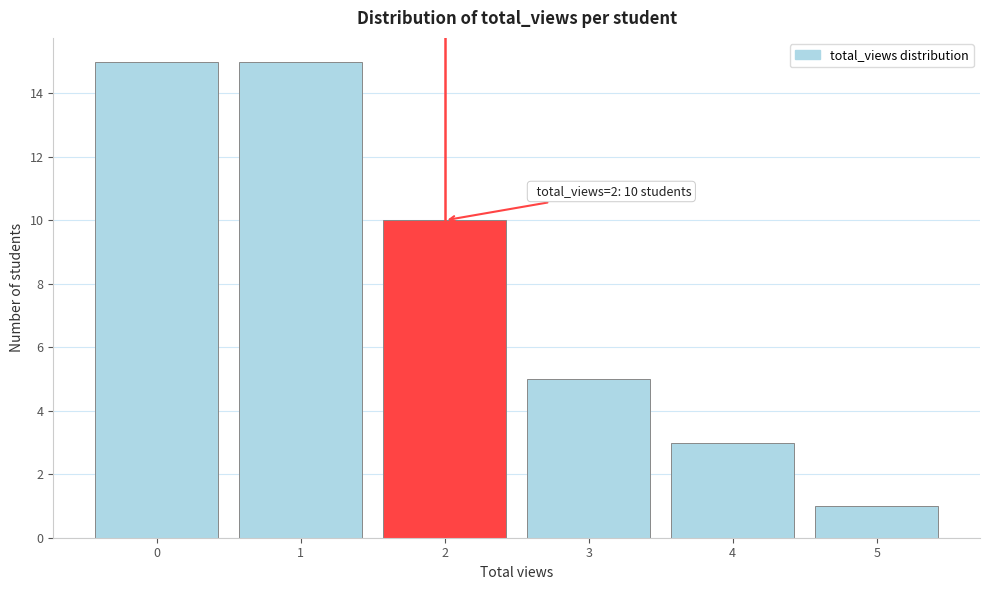

Reading left to right, transcribe all the data shown in this chart.

0=15	1=15	2=10	3=5	4=3	5=1